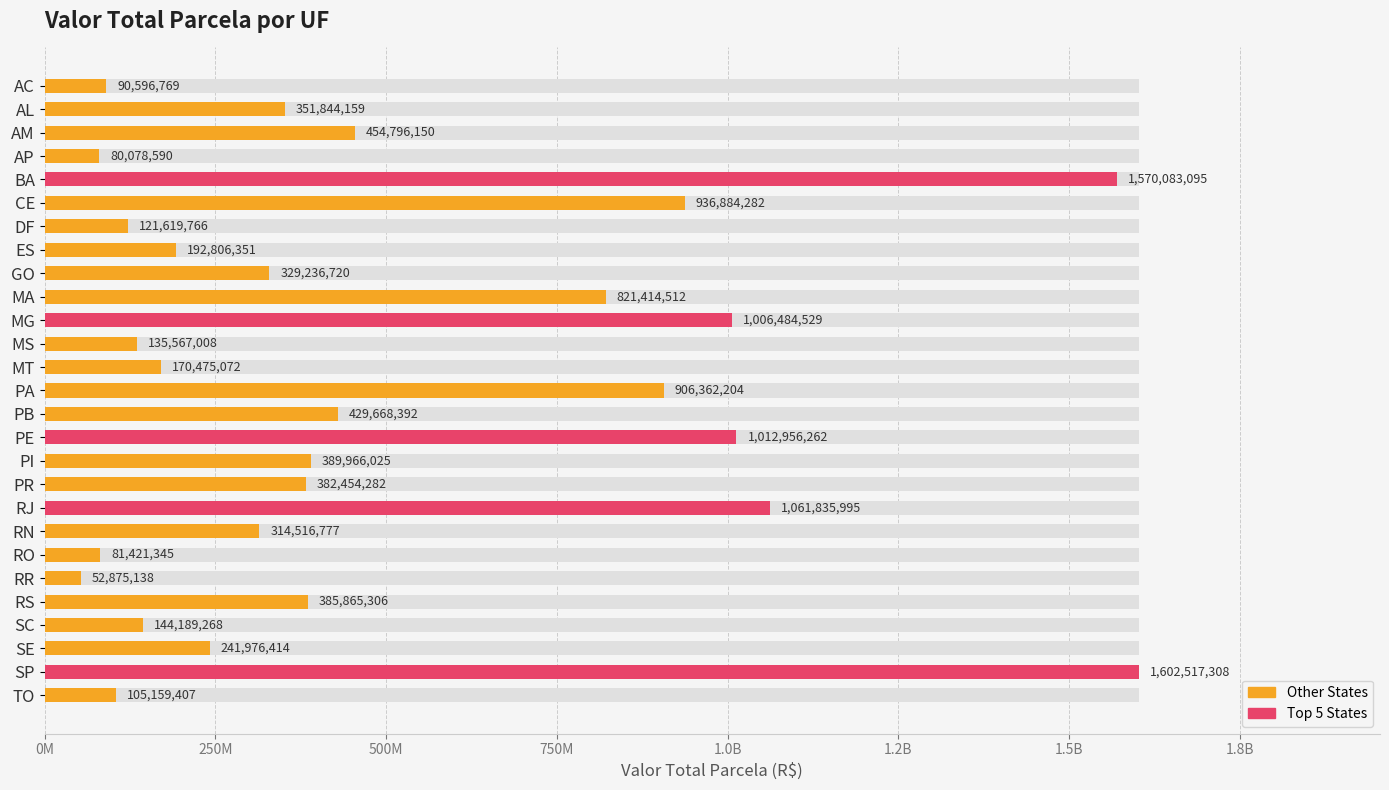

What is the smallest value displayed?

52875138